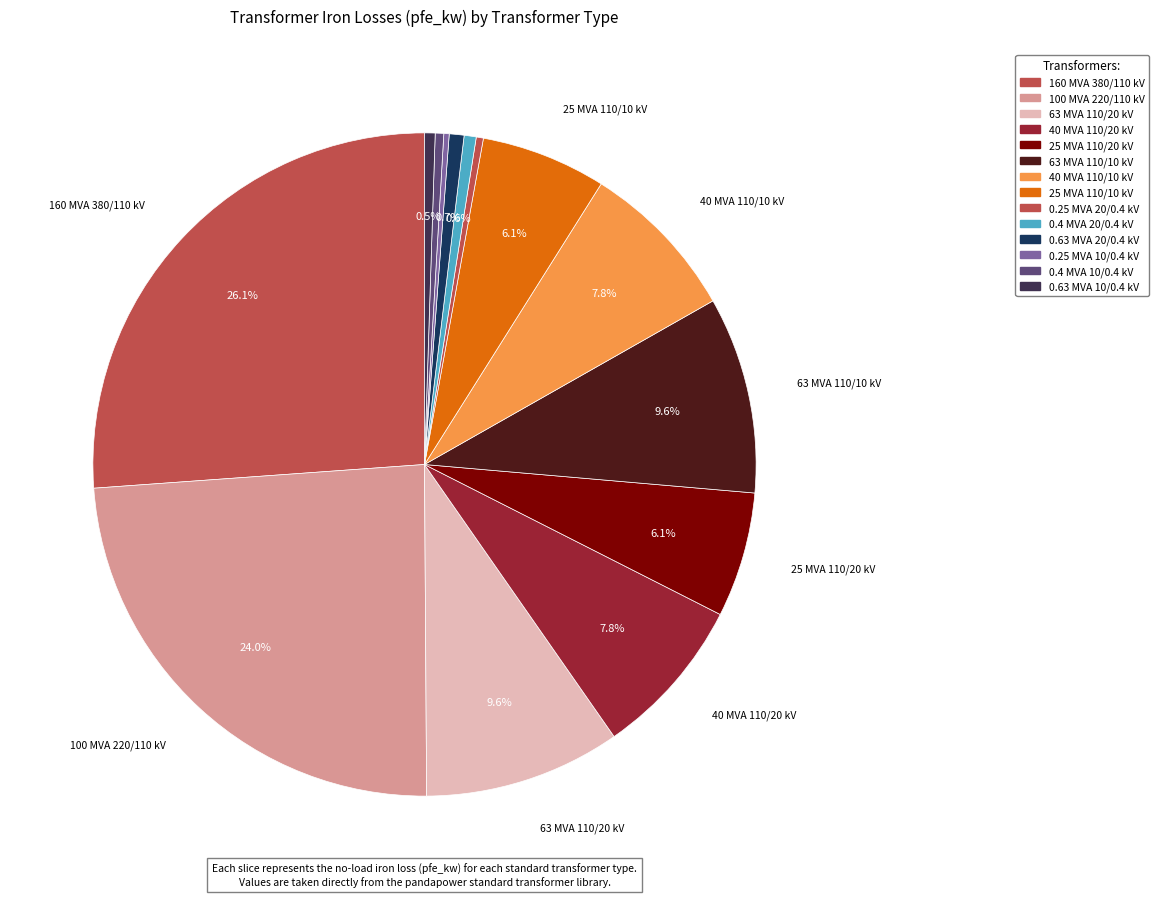

Which slice is the smallest?

0.25 MVA 10/0.4 kV